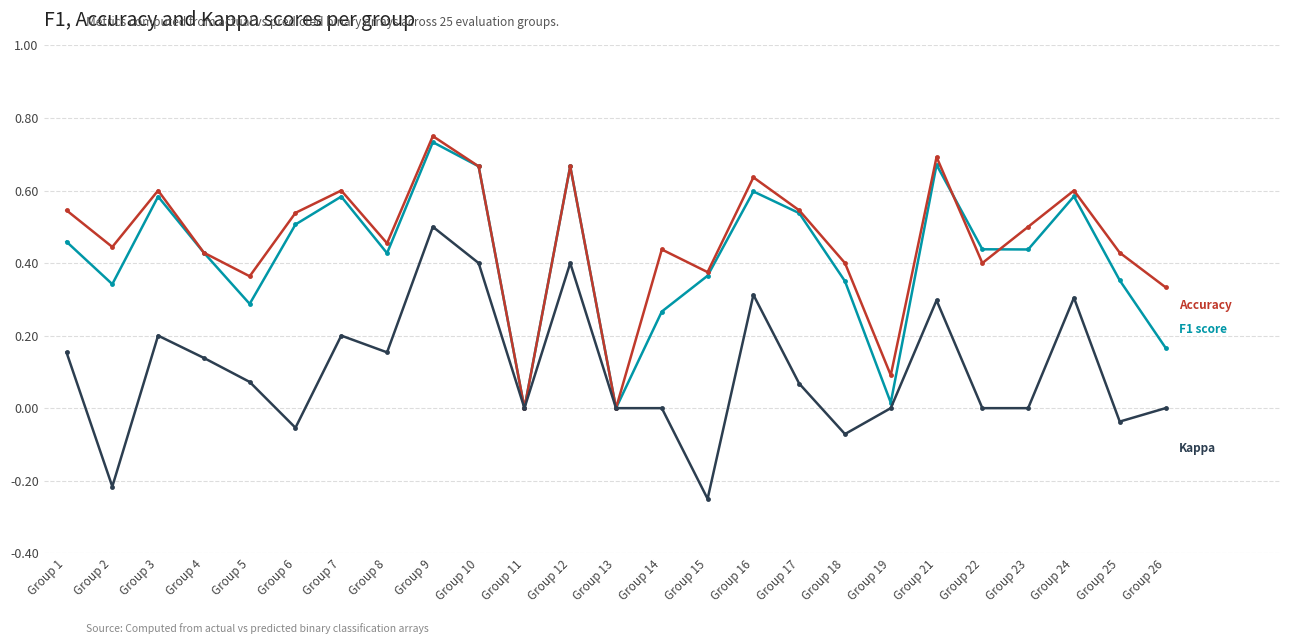

At which category does the chart reach its peak across all series?

Group 9